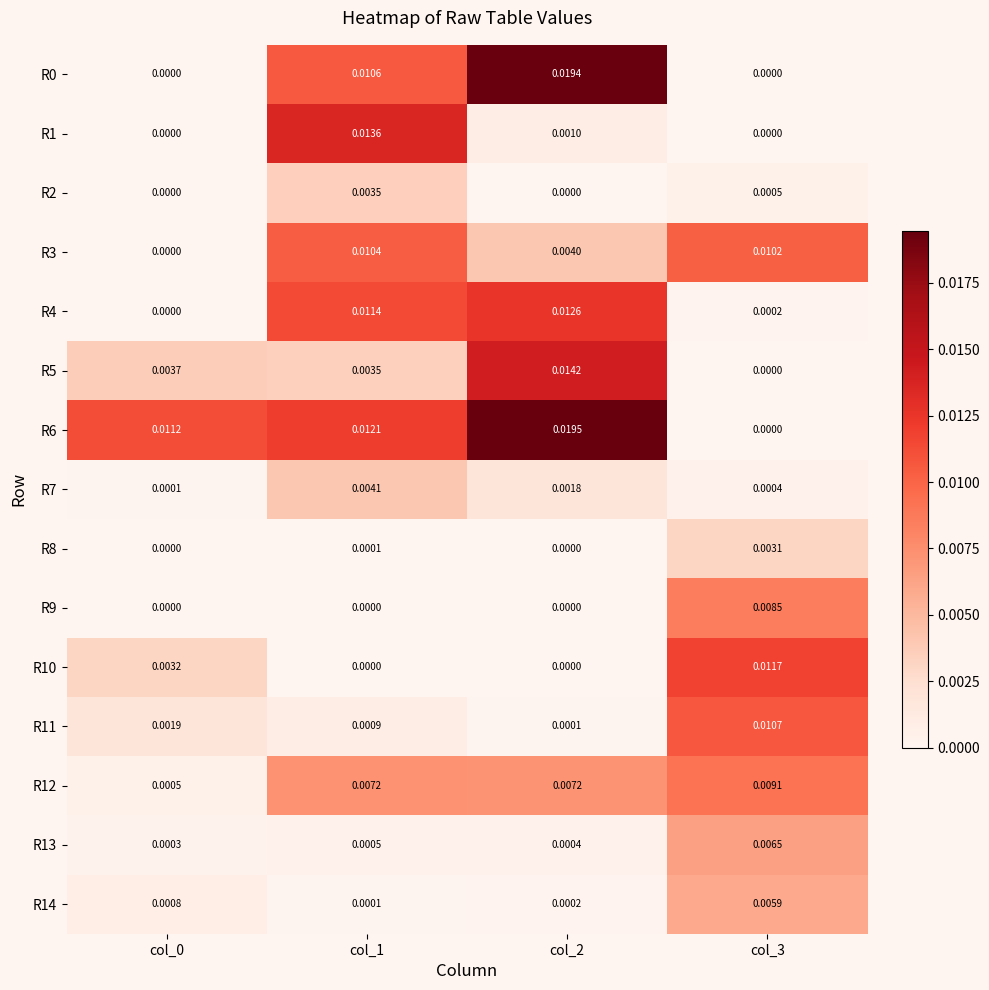

Is the value of R5 at col_2 greater than the value of R7 at col_0?

Yes